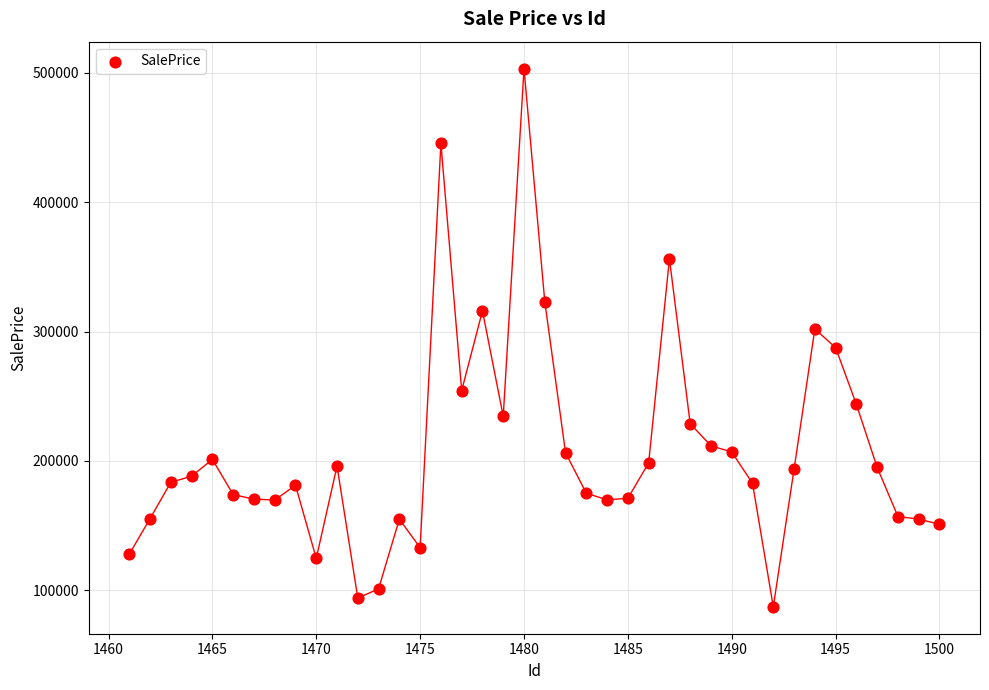

What is the range of Y values (max minus min)?

416059.7